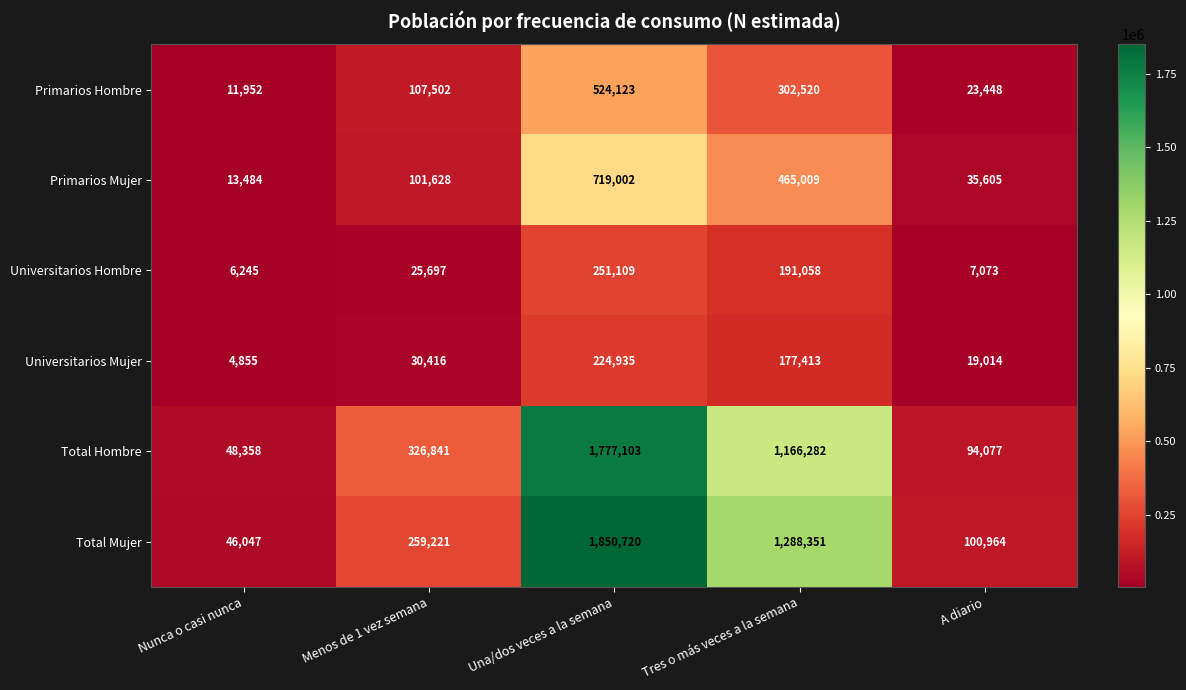

At which category is the sum across all series the highest?

Una/dos veces a la semana